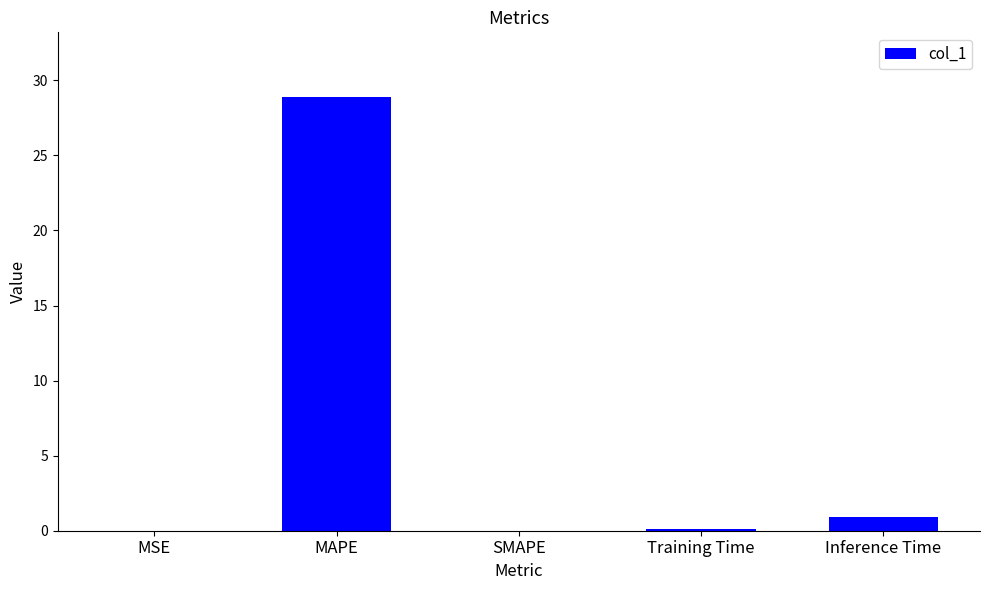

Between Training Time and MAPE, which is larger?

MAPE